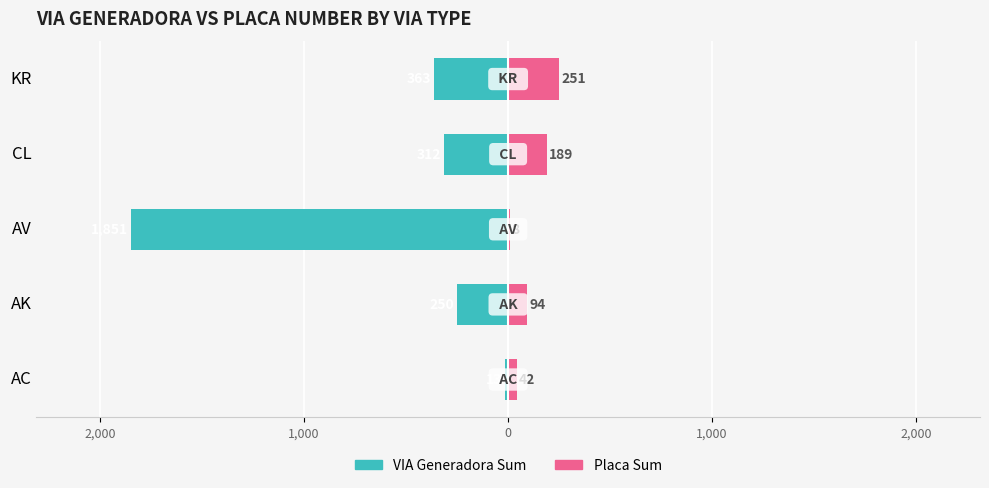

What is the highest value of the NUMERO_VIA_GENERADORA_DIRECCION series?

-13